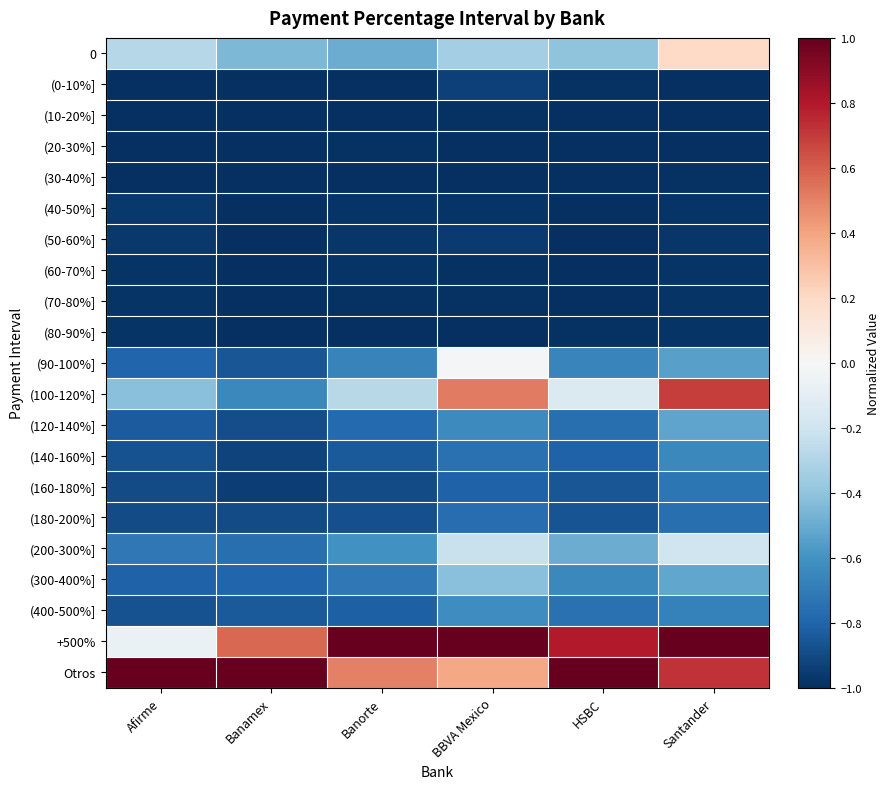

Which series changed the most between Banamex and Banorte?

Otros